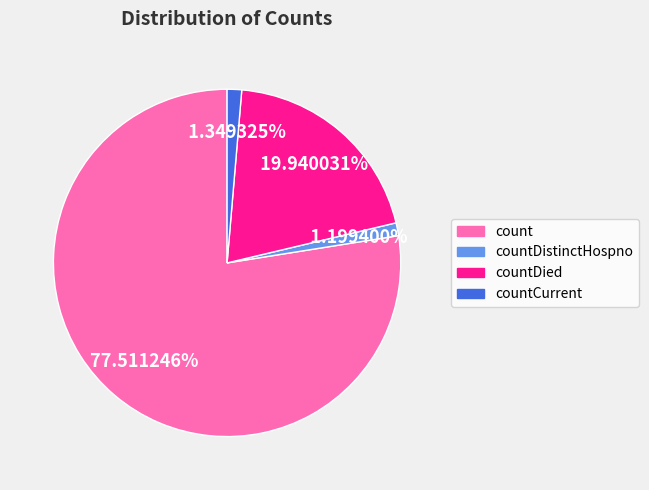

Does any single category account for the majority?

Yes